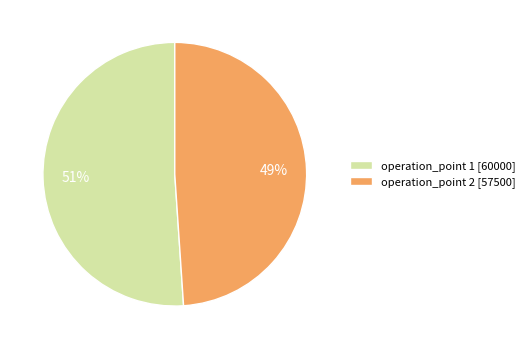

What percentage is the operation_point 2 [57500] slice, to the nearest percent?

49%